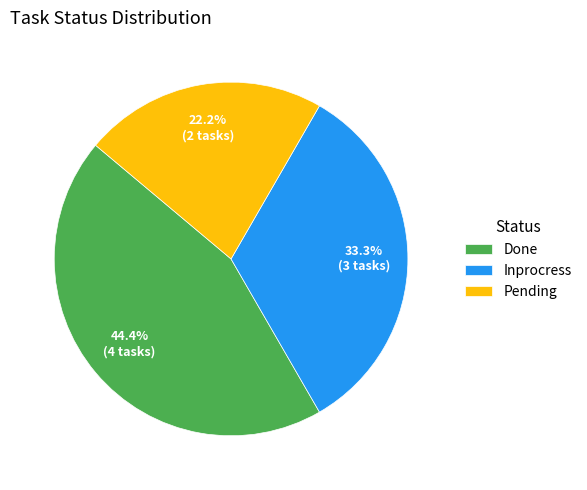

True or false: Pending accounts for 22% of the total.

True